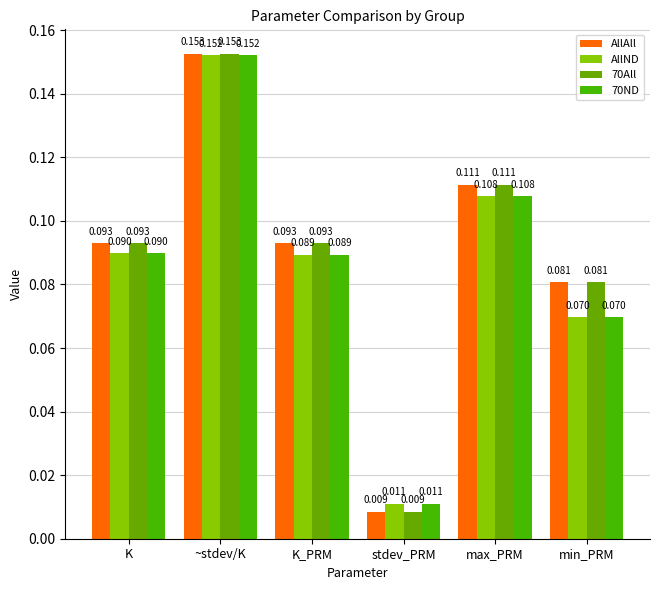

At how many categories does at least one series exceed 0?

6